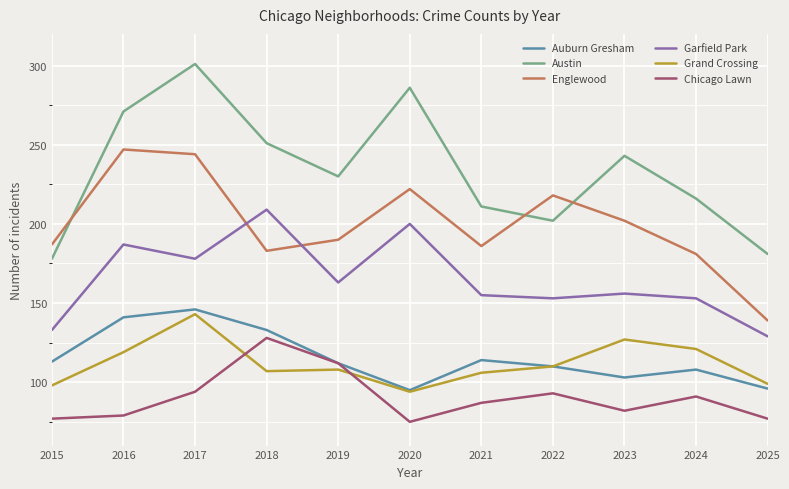

What are all the series names shown in the legend?

Auburn Gresham, Austin, Englewood, Garfield Park, Grand Crossing, Chicago Lawn